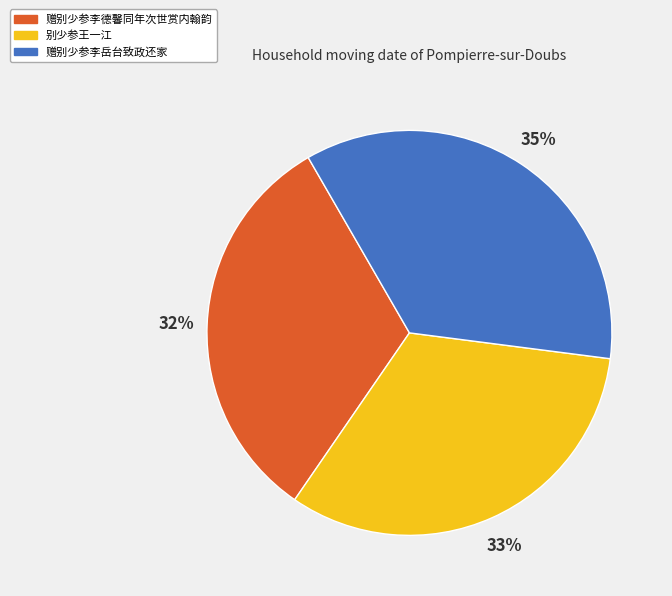

Which category has the biggest portion of the pie?

赠别少参李岳台致政还家